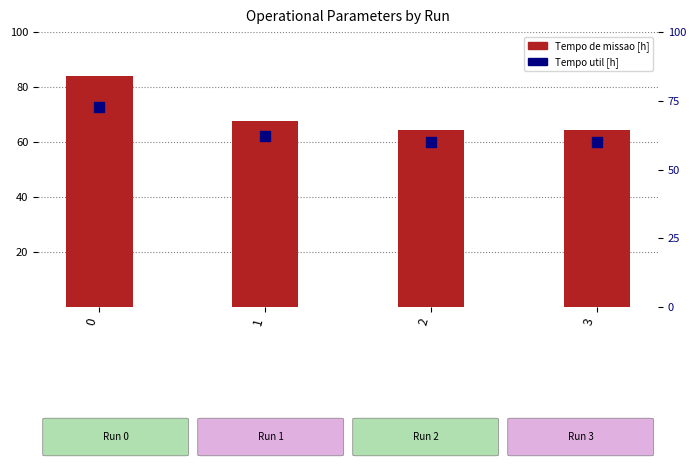

Which series has the largest Y range (max minus min)?

Tempo de missao [h]